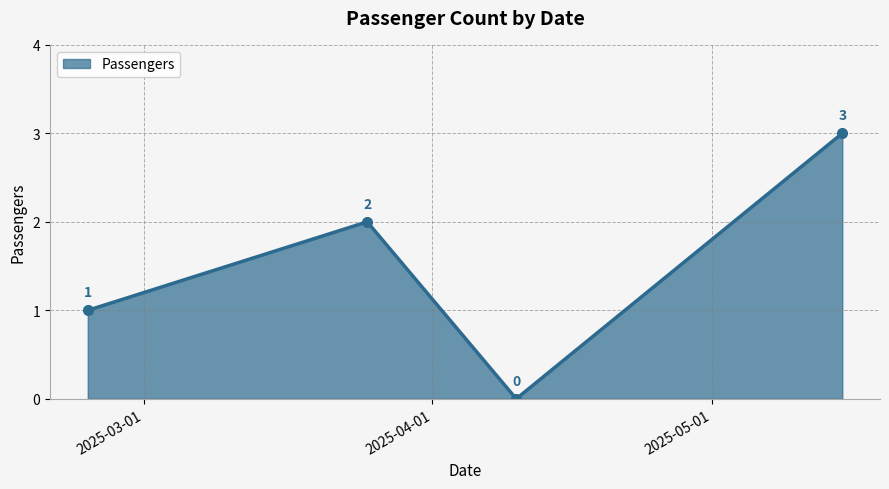

What is the sum of all values?

6